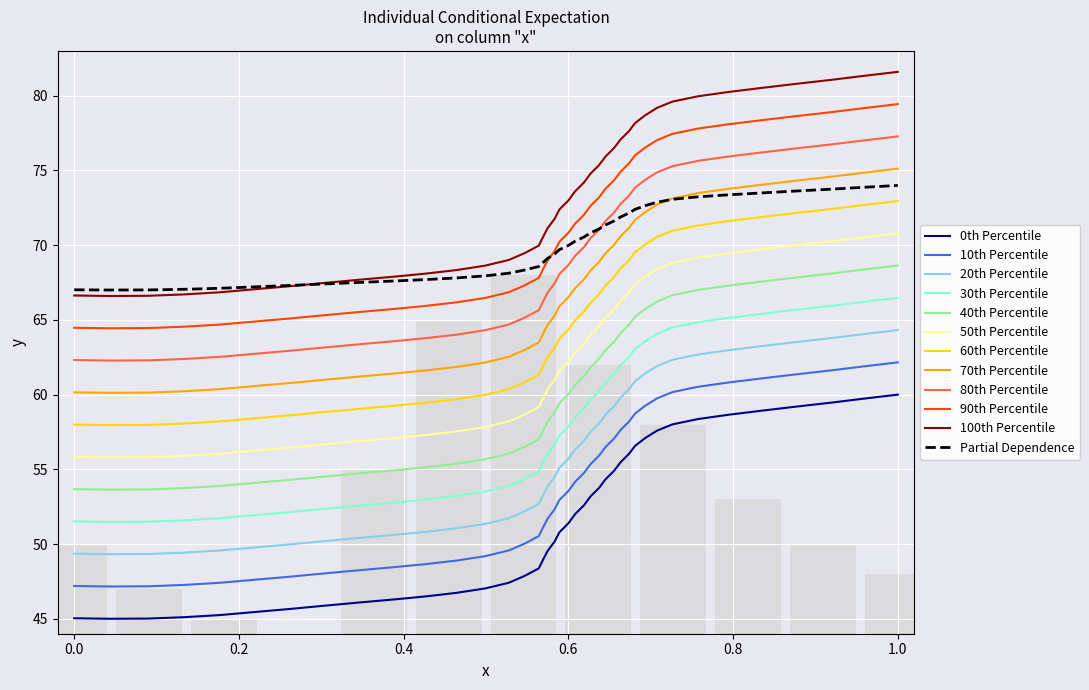

The value at 0.0 is 45.0. True or false?

True